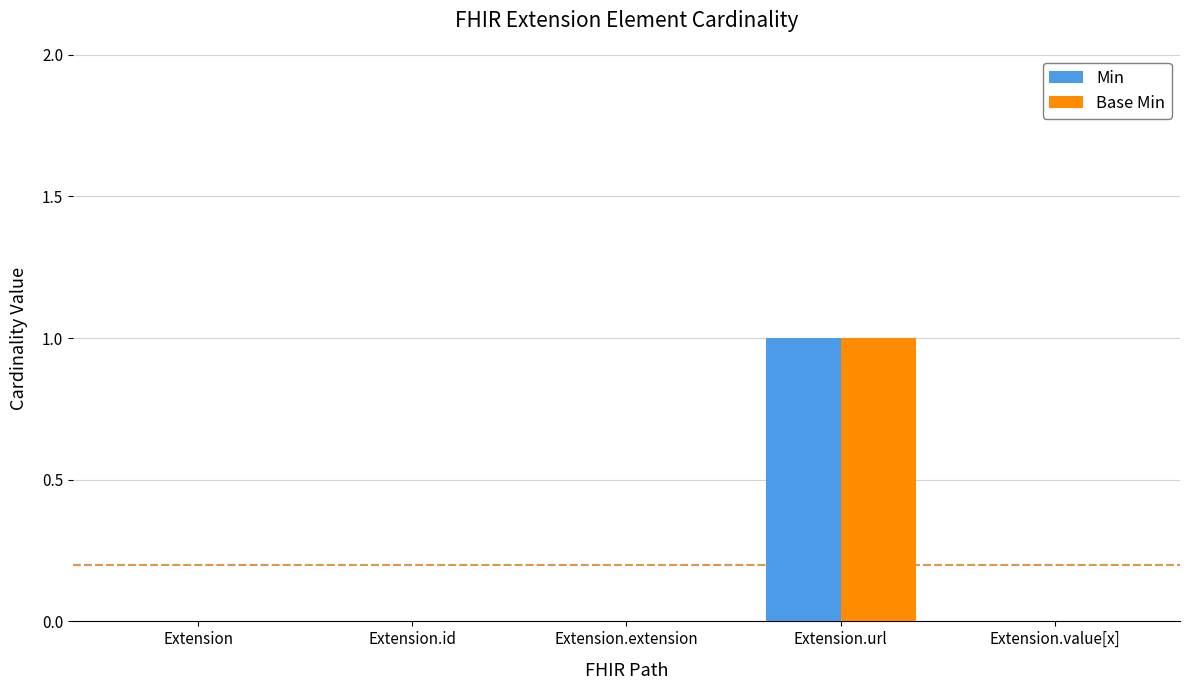

True or false: Base Min has a value of 1 at Extension.

False